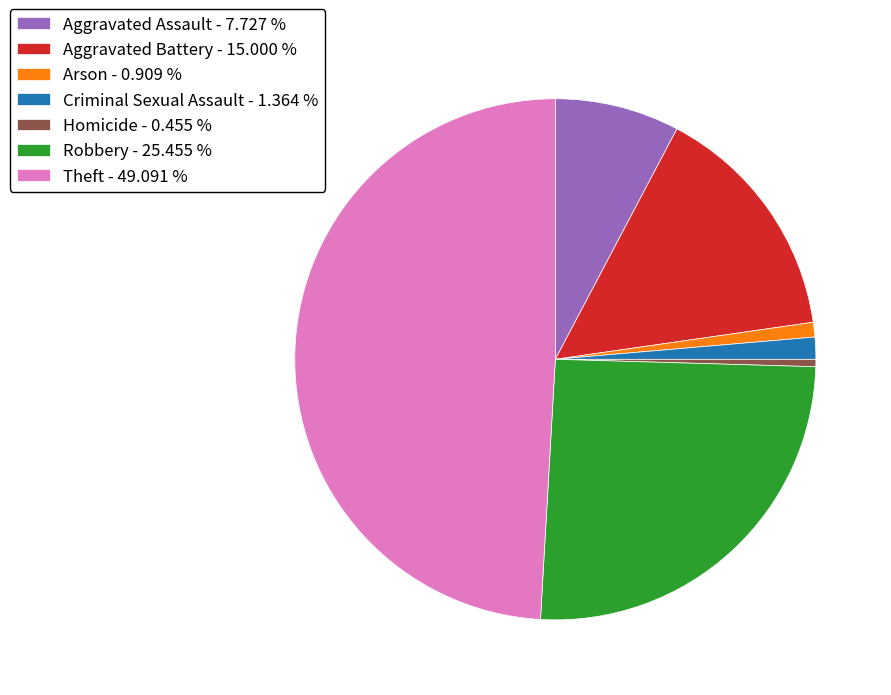

Is the sum of Criminal Sexual Assault - 1.364 % and Homicide - 0.455 % greater than half?

No